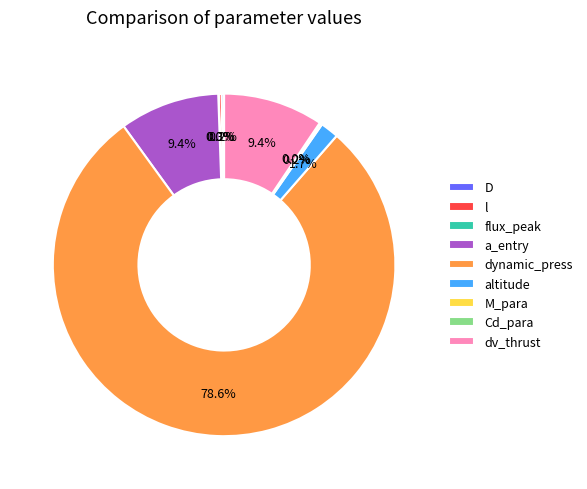

Is the sum of altitude and a_entry greater than half?

No